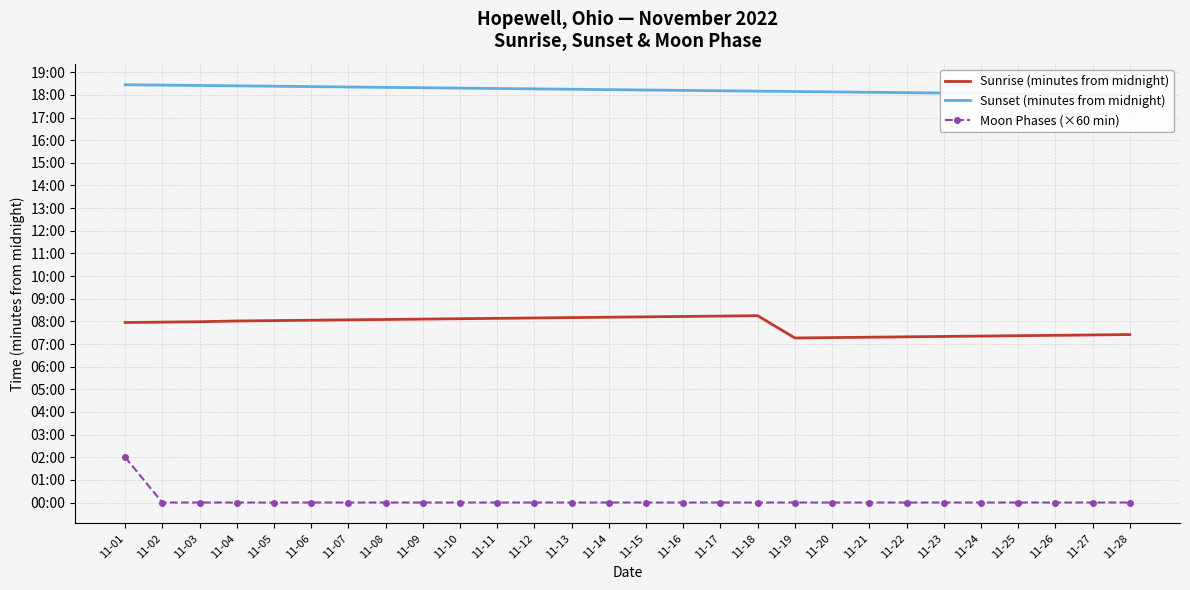

Reading left to right, list all the values displayed in this chart.

Sunrise (minutes from midnight): 477	478	479	481	482	483	484	485	486	487	488	489	490	491	492	493	494	495	436	437	438	439	440	441	442	443	444	445
Sunset (minutes from midnight): 1107	1106	1105	1104	1103	1102	1101	1100	1099	1098	1097	1096	1095	1094	1093	1092	1091	1090	1089	1088	1087	1086	1085	1084	1083	1082	1081	1080
Moon Phases (×60 min): 120	0	0	0	0	0	0	0	0	0	0	0	0	0	0	0	0	0	0	0	0	0	0	0	0	0	0	0